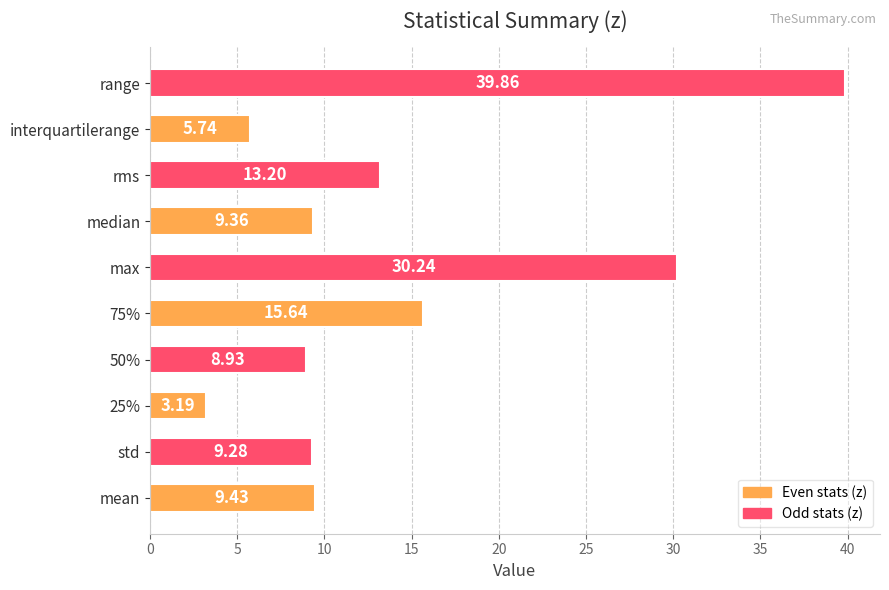

Where is the data nearest to the value 21?

75%